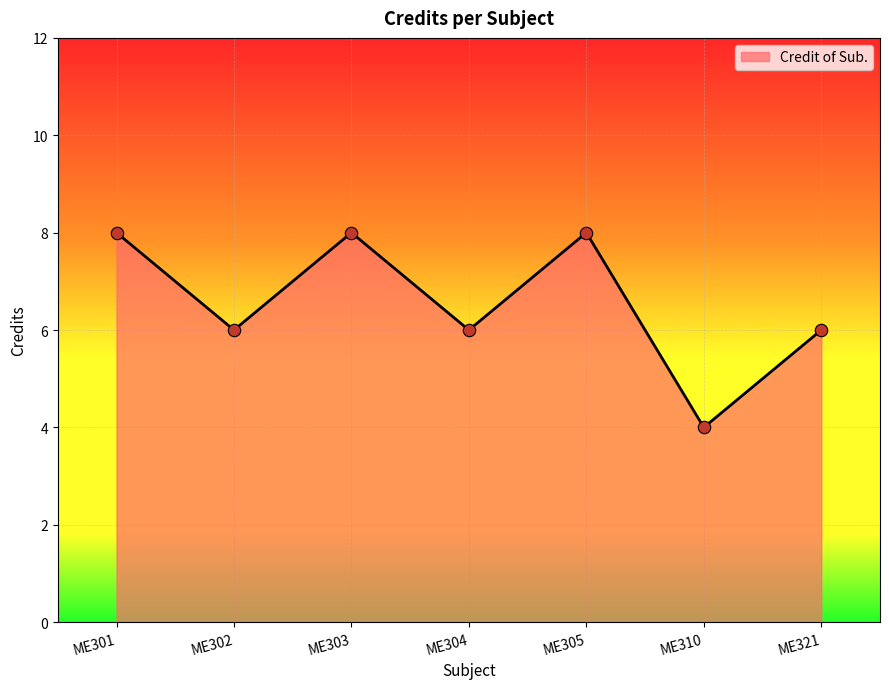

What is the ratio of the value at ME302 to the value at ME305?

0.8